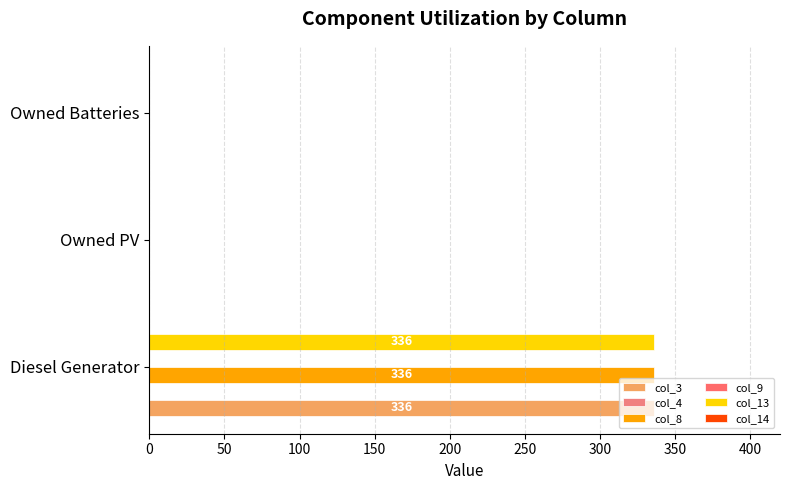

What is the average value of the col_8 series?

112.0